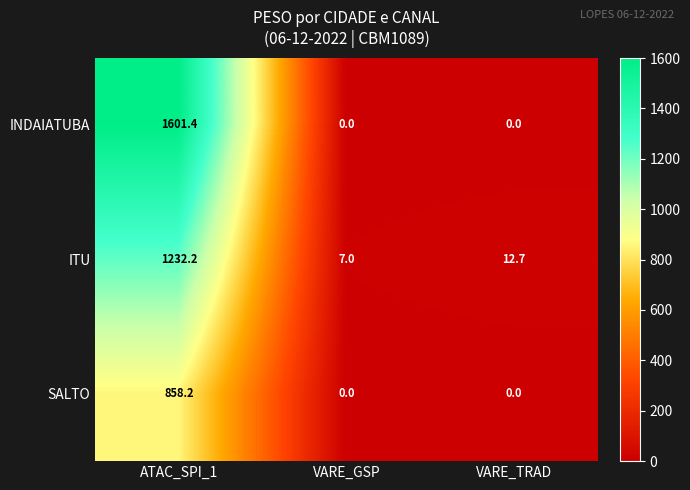

Reading left to right, what are all the values shown in this chart?

INDAIATUBA: 1601.4	0.0	0.0
ITU: 1232.2	7.0	12.7
SALTO: 858.2	0.0	0.0